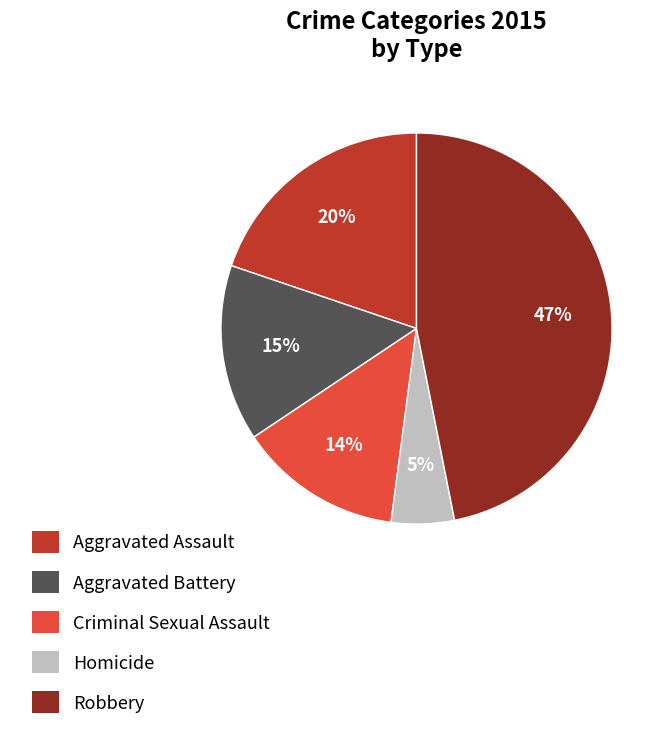

Does Criminal Sexual Assault account for over 50% of the chart?

No